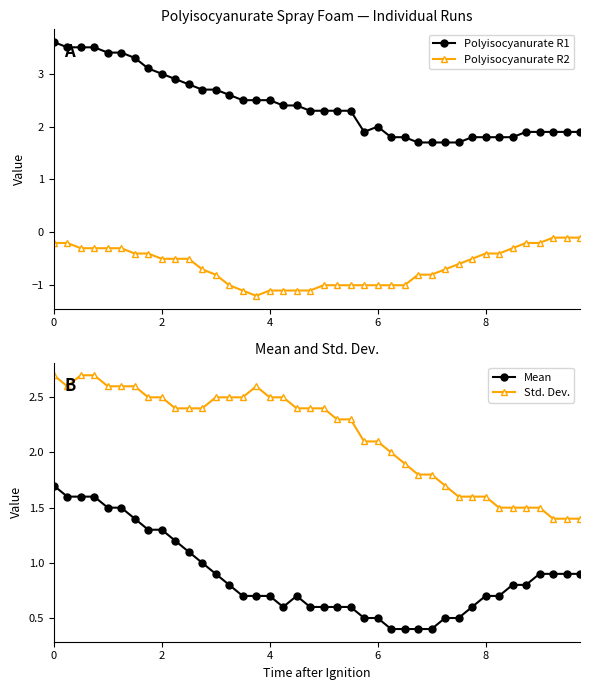

Reading left to right, list all the values displayed in this chart.

Polyisocyanurate R1: 3.6	3.5	3.5	3.5	3.4	3.4	3.3	3.1	3.0	2.9	2.8	2.7	2.7	2.6	2.5	2.5	2.5	2.4	2.4	2.3	2.3	2.3	2.3	1.9	2.0	1.8	1.8	1.7	1.7	1.7	1.7	1.8	1.8	1.8	1.8	1.9	1.9	1.9	1.9	1.9
Polyisocyanurate R2: -0.2	-0.2	-0.3	-0.3	-0.3	-0.3	-0.4	-0.4	-0.5	-0.5	-0.5	-0.7	-0.8	-1.0	-1.1	-1.2	-1.1	-1.1	-1.1	-1.1	-1.0	-1.0	-1.0	-1.0	-1.0	-1.0	-1.0	-0.8	-0.8	-0.7	-0.6	-0.5	-0.4	-0.4	-0.3	-0.2	-0.2	-0.1	-0.1	-0.1
Mean: 1.7	1.6	1.6	1.6	1.5	1.5	1.4	1.3	1.3	1.2	1.1	1.0	0.9	0.8	0.7	0.7	0.7	0.6	0.7	0.6	0.6	0.6	0.6	0.5	0.5	0.4	0.4	0.4	0.4	0.5	0.5	0.6	0.7	0.7	0.8	0.8	0.9	0.9	0.9	0.9
Std. Dev.: 2.7	2.6	2.7	2.7	2.6	2.6	2.6	2.5	2.5	2.4	2.4	2.4	2.5	2.5	2.5	2.6	2.5	2.5	2.4	2.4	2.4	2.3	2.3	2.1	2.1	2.0	1.9	1.8	1.8	1.7	1.6	1.6	1.6	1.5	1.5	1.5	1.5	1.4	1.4	1.4